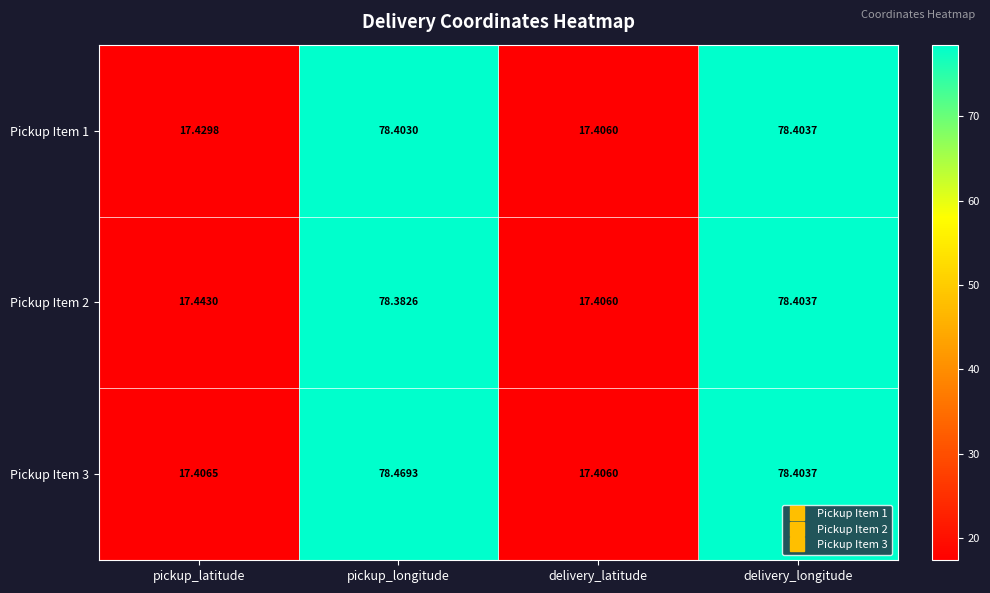

Where is Pickup Item 1 nearest to the value 47?

pickup_latitude